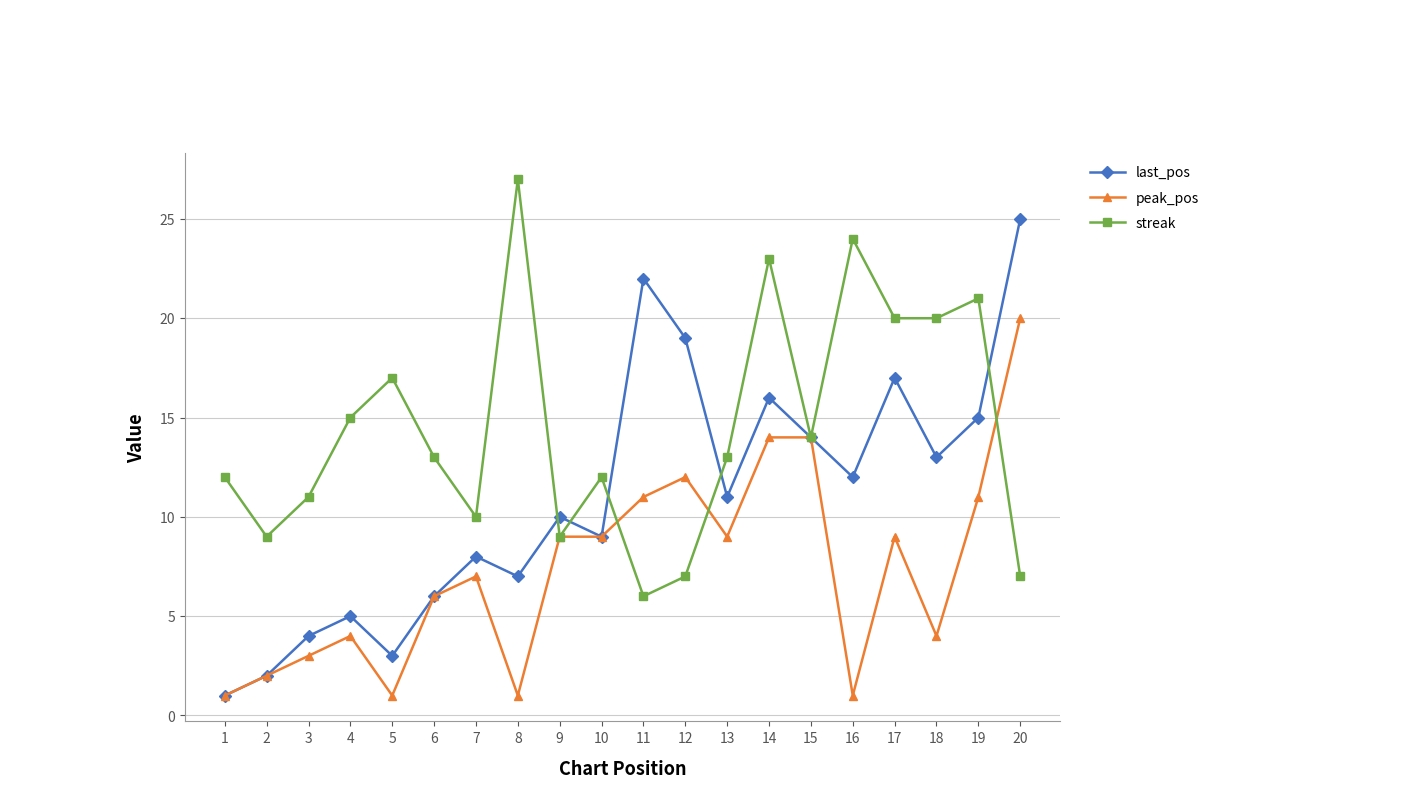

What is the total value across all series at 4?

24